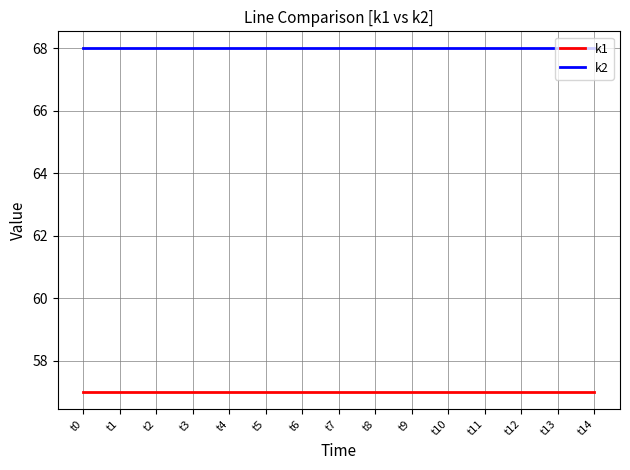

List the series in order of their peak value, lowest first.

k1, k2